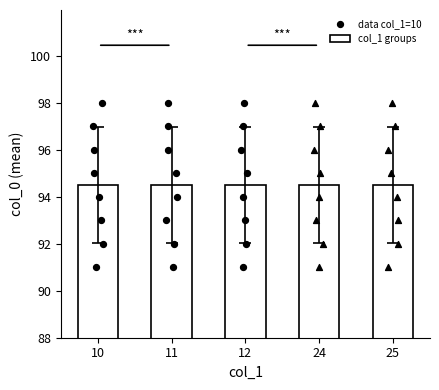

Which series reaches the minimum Y coordinate?

col_1_10